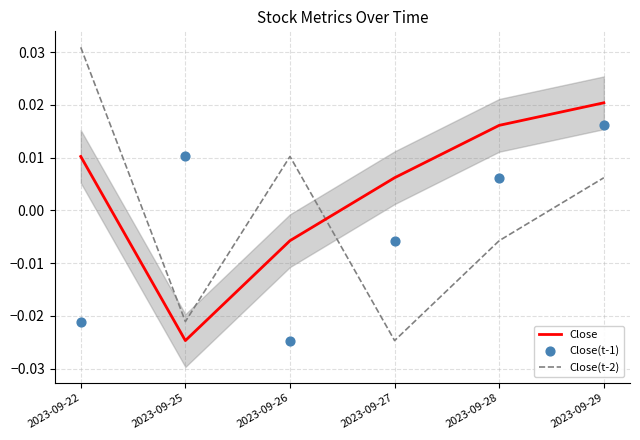

Which series has the widest spread of Y values?

Close(t-2)